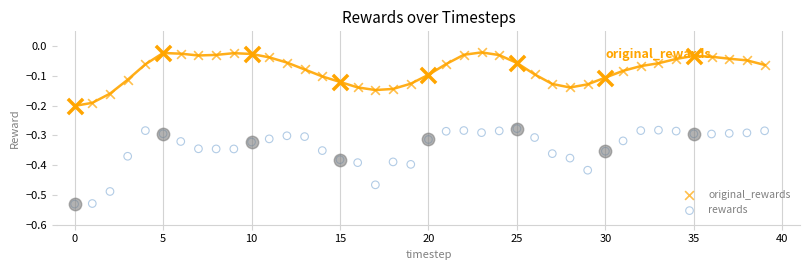

What is the total value across all series at 21?

-0.3